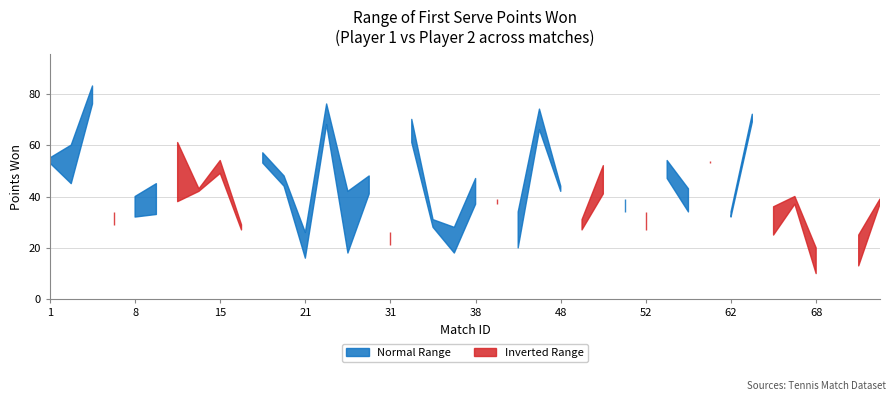

Is it true that SSW.2 equals 24 at 1?

False